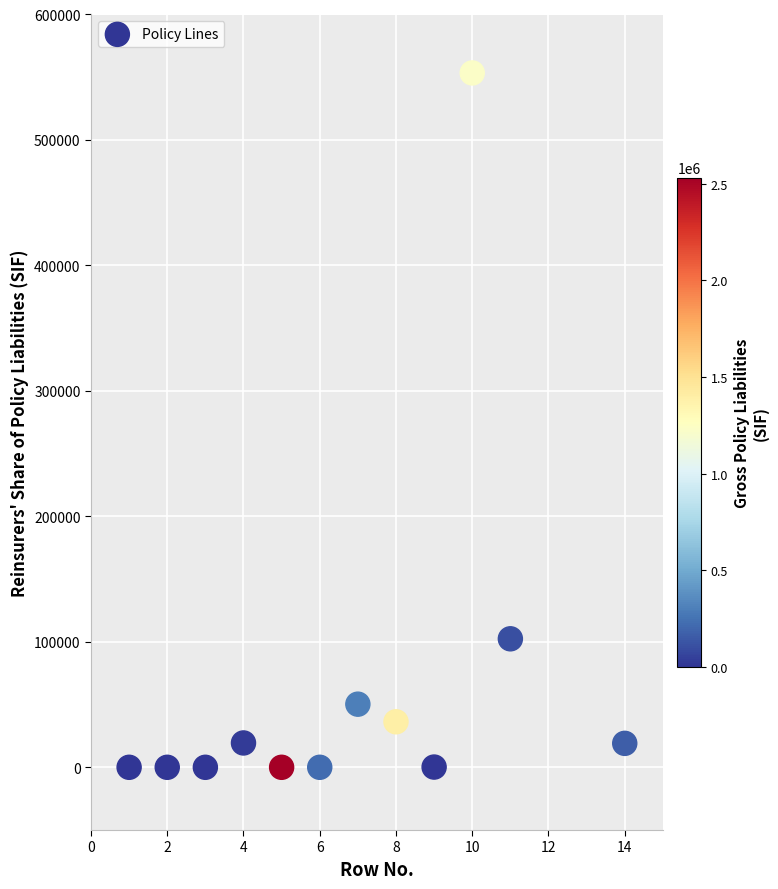

What is the range of X values (max minus min)?

13